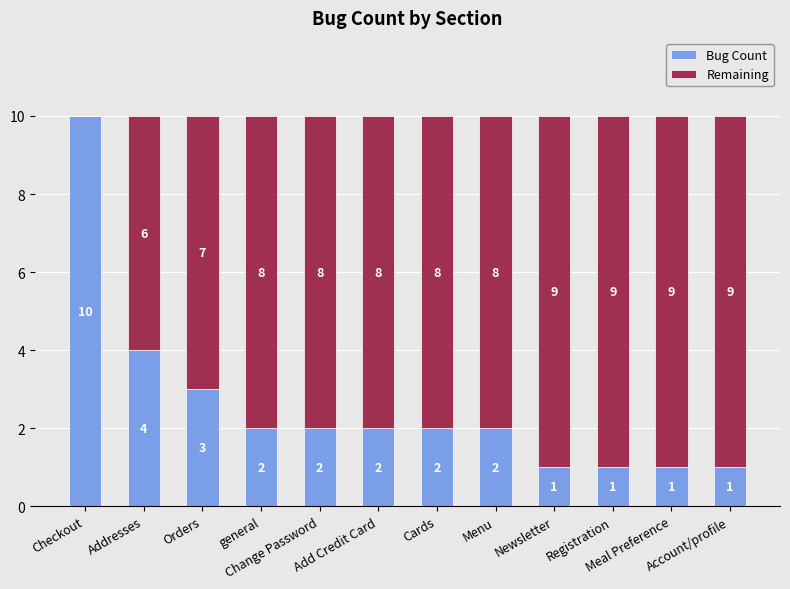

How many Bug Count values are between 1 and 3?

10